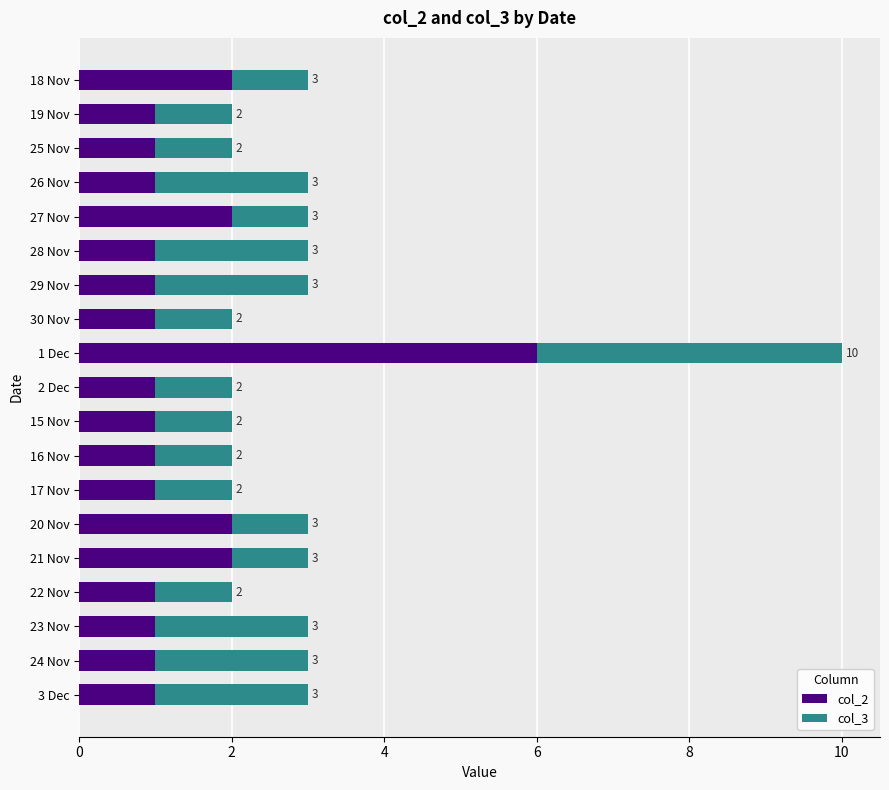

What is the difference between the maximum and minimum values in the col_3 series?

3